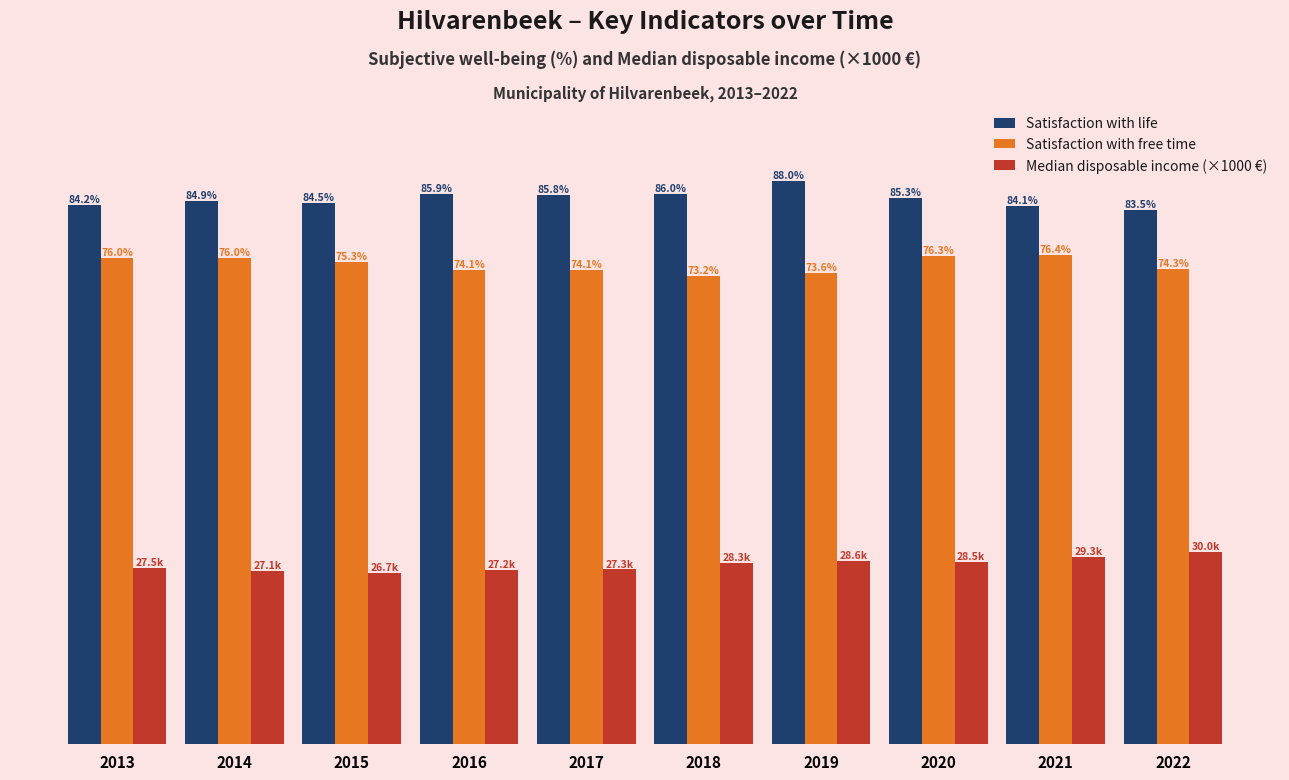

Is the value of Median disposable income (×1000 €) at 2013 greater than the value of Satisfaction with free time at 2021?

No